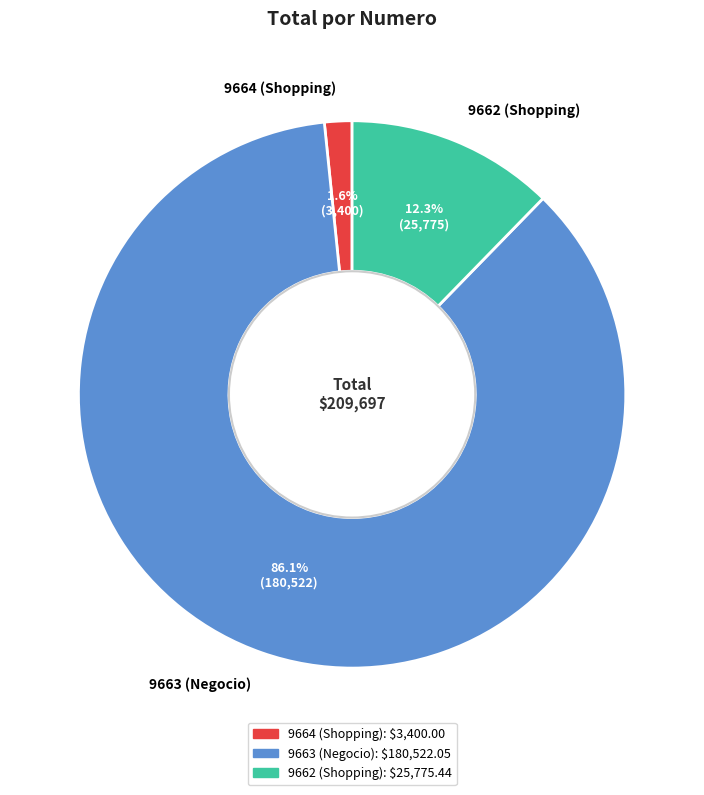

The 9664 (Shopping) slice represents 2% of the pie. True or false?

True